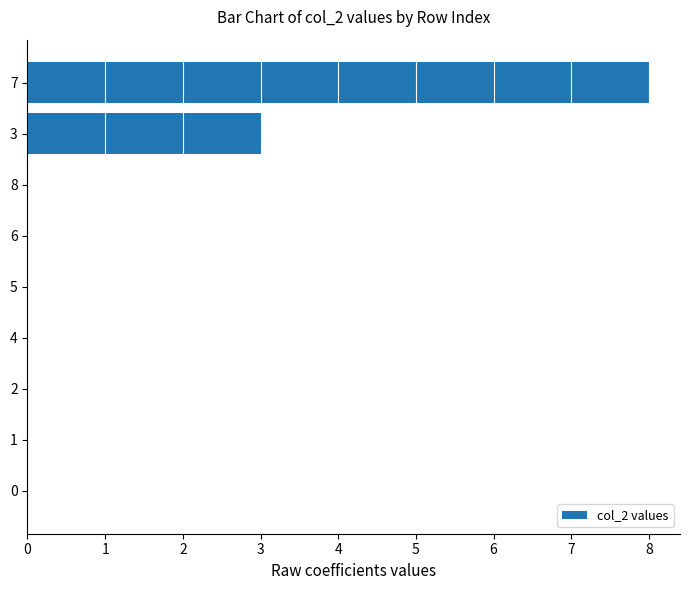

What is the average value?

1